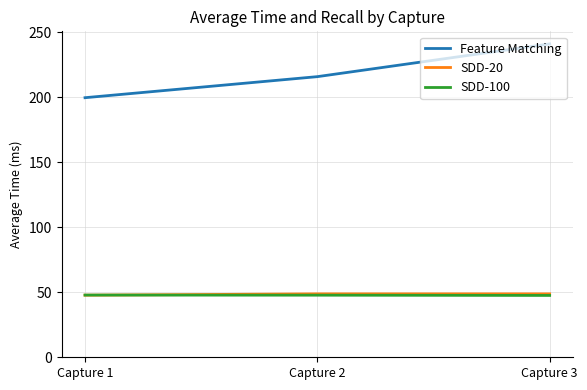

Between Capture 1 and Capture 3, which series saw the biggest shift?

Feature Matching